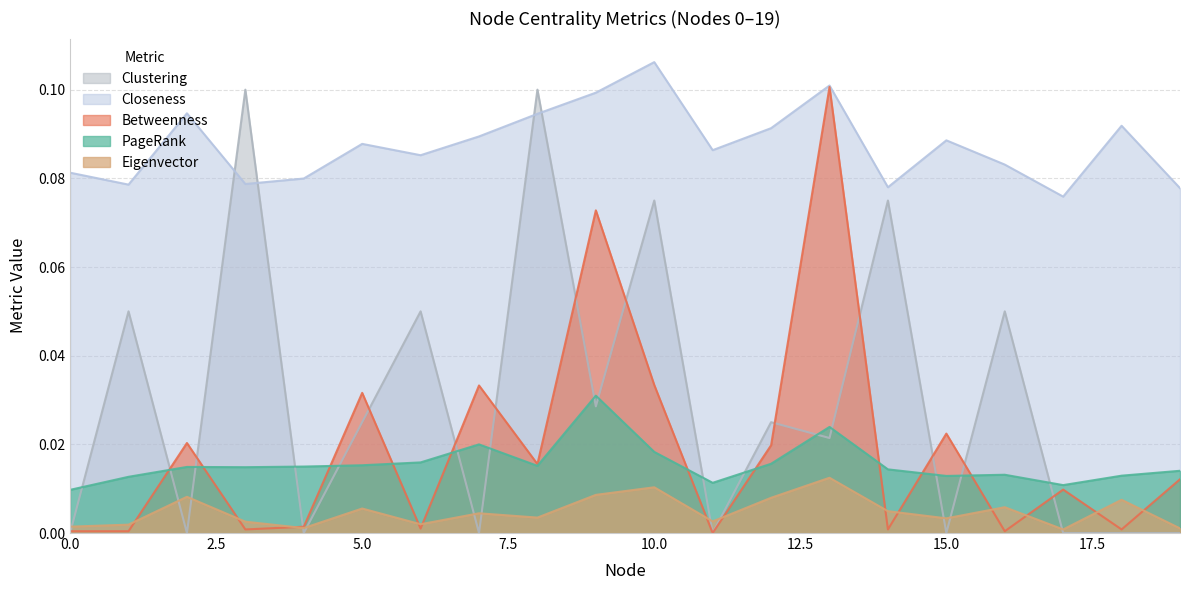

Reading left to right, what are all the values shown in this chart?

PageRank: 0.0	0.0	0.0	0.0	0.0	0.0	0.0	0.0	0.0	0.0	0.0	0.0	0.0	0.0	0.0	0.0	0.0	0.0	0.0	0.0
Eigenvector: 0.0	0.0	0.0	0.0	0.0	0.0	0.0	0.0	0.0	0.0	0.0	0.0	0.0	0.0	0.0	0.0	0.0	0.0	0.0	0.0
Closeness: 0.1	0.1	0.1	0.1	0.1	0.1	0.1	0.1	0.1	0.1	0.1	0.1	0.1	0.1	0.1	0.1	0.1	0.1	0.1	0.1
Betweenness: 0.0	0.0	0.0	0.0	0.0	0.0	0.0	0.0	0.0	0.1	0.0	0.0	0.0	0.1	0.0	0.0	0.0	0.0	0.0	0.0
Clustering: 0.0	0.0	0.0	0.1	0.0	0.0	0.0	0.0	0.1	0.0	0.1	0.0	0.0	0.0	0.1	0.0	0.0	0.0	0.0	0.0